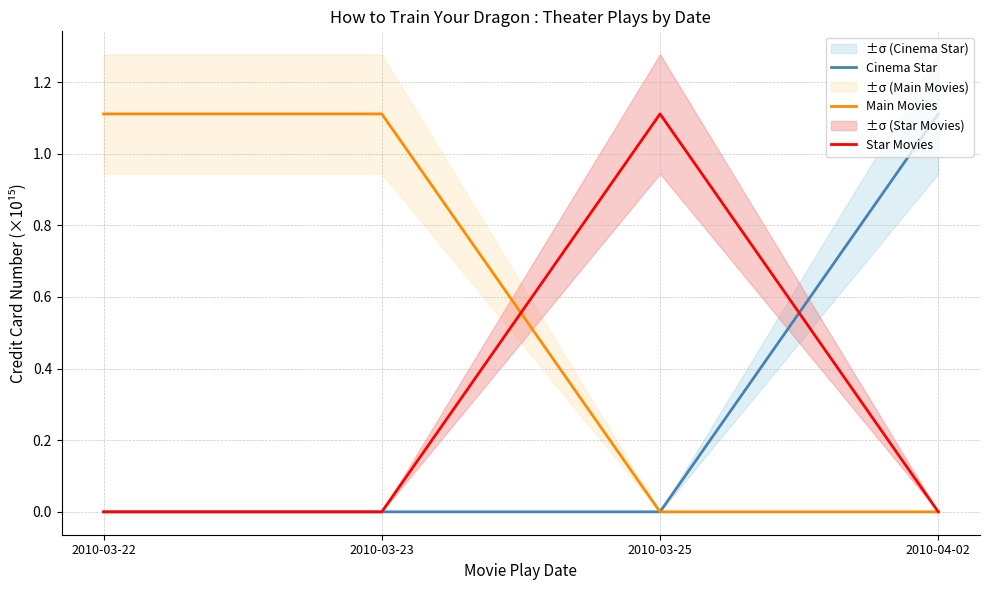

True or false: Star Movies and Main Movies intersect in this chart.

True